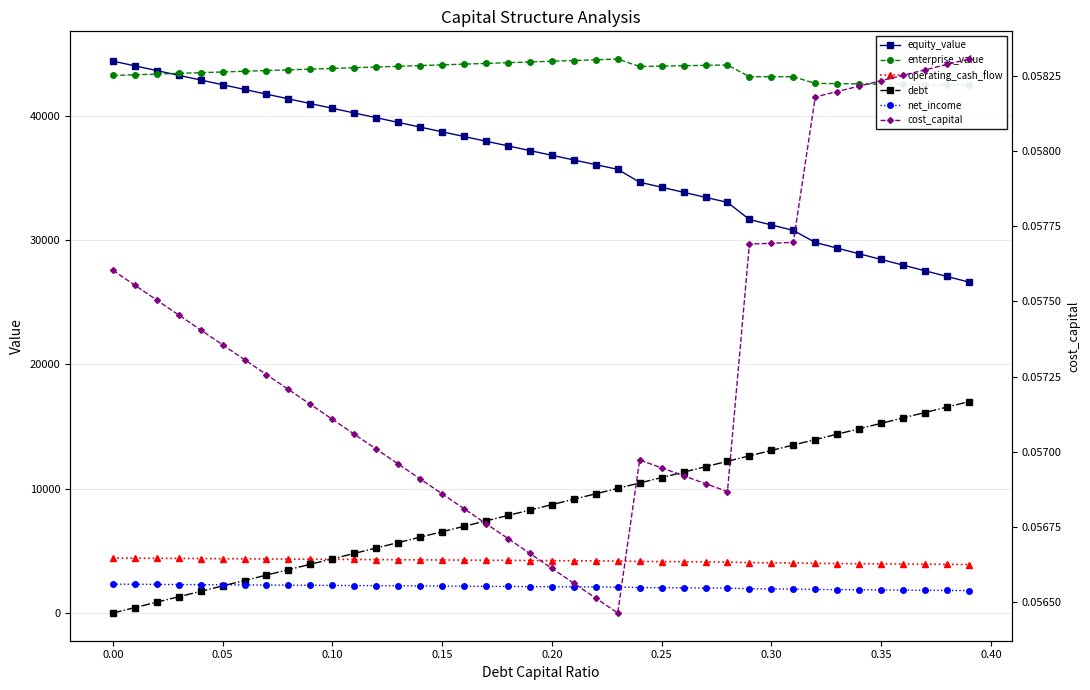

True or false: enterprise_value and net_income cross at least once.

False